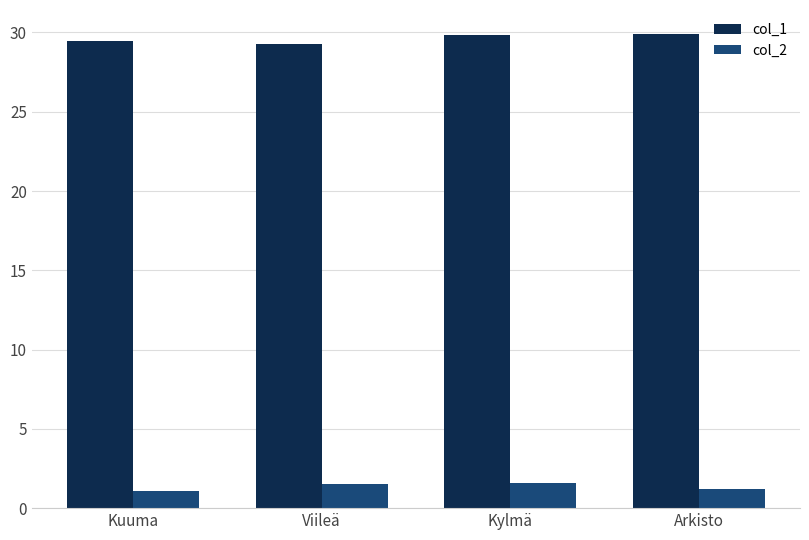

What is the value of the col_2 bar at the 3rd from the left?

1.6